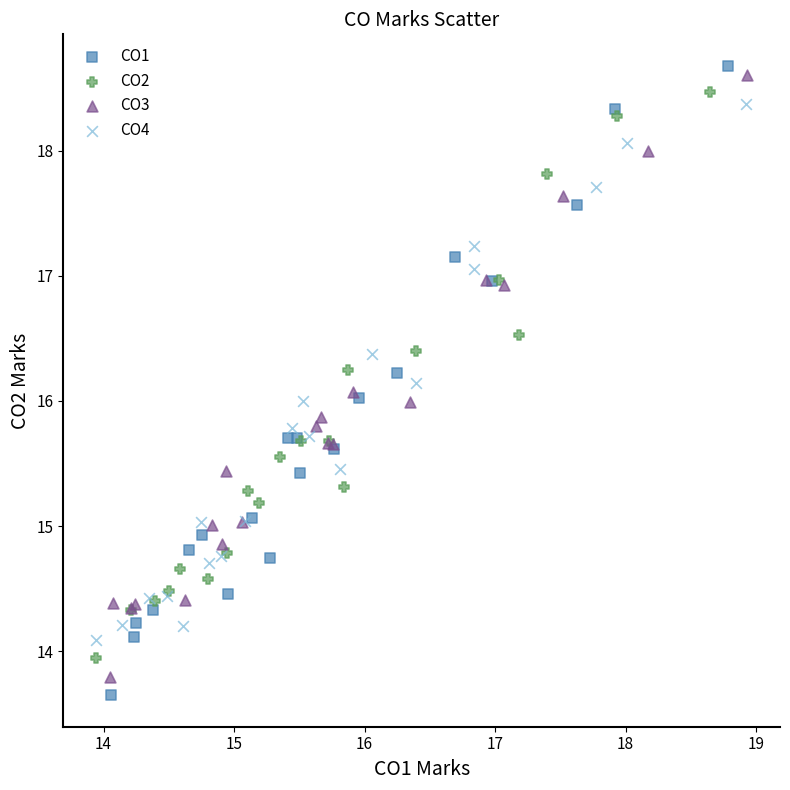

Which series has the largest Y range (max minus min)?

CO1